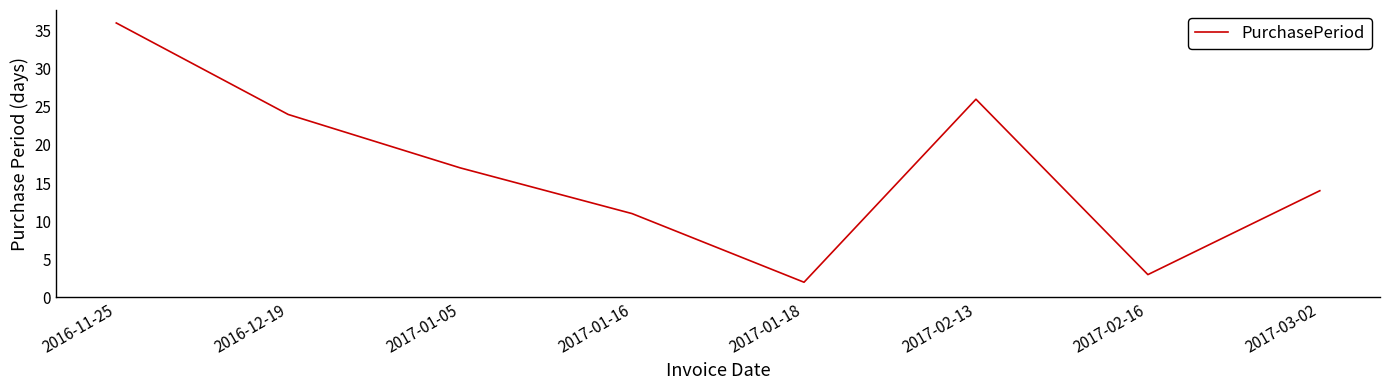

What is the sum of all values?

133